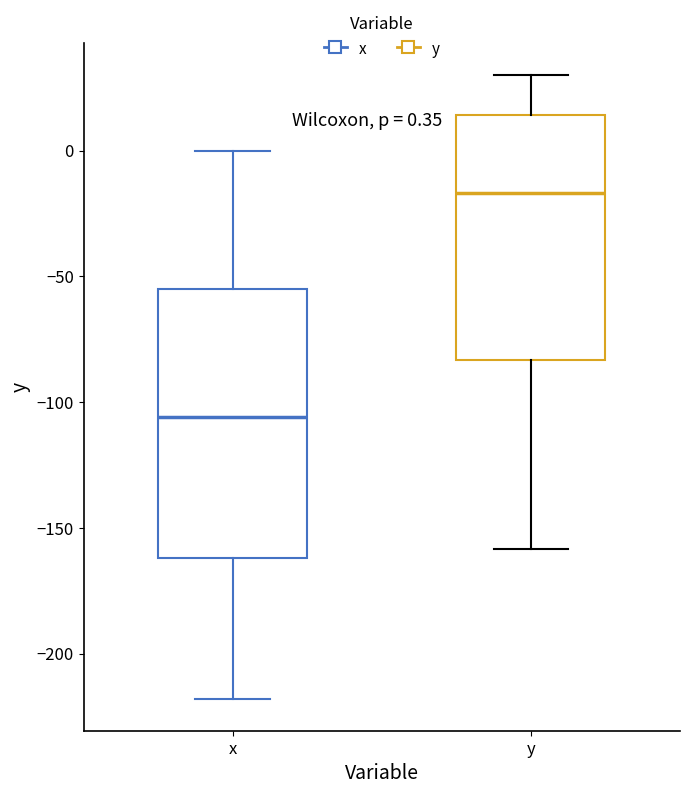

Which box has the highest median line?

y